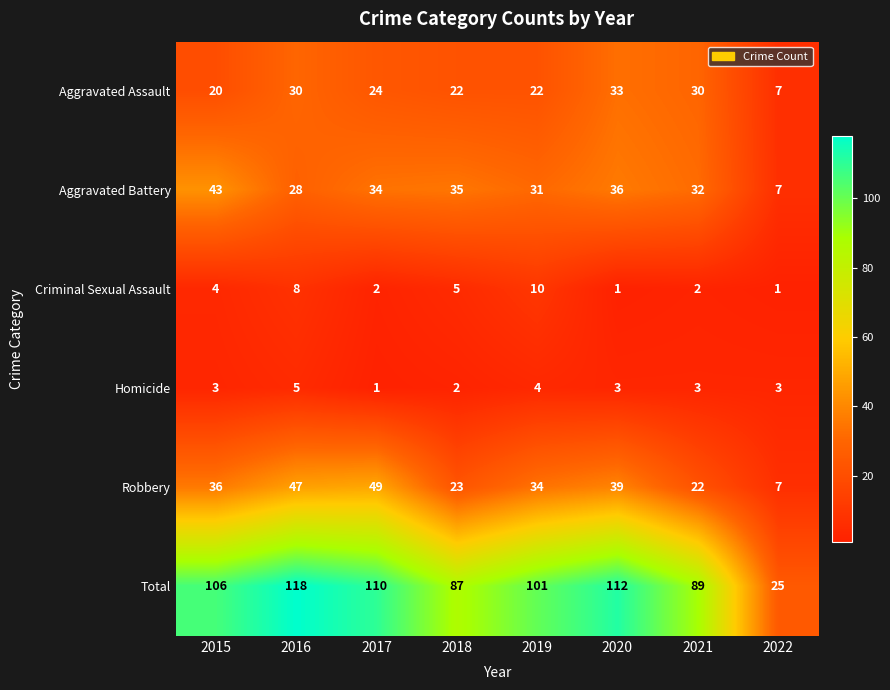

Which category has the highest value across all series?

2016